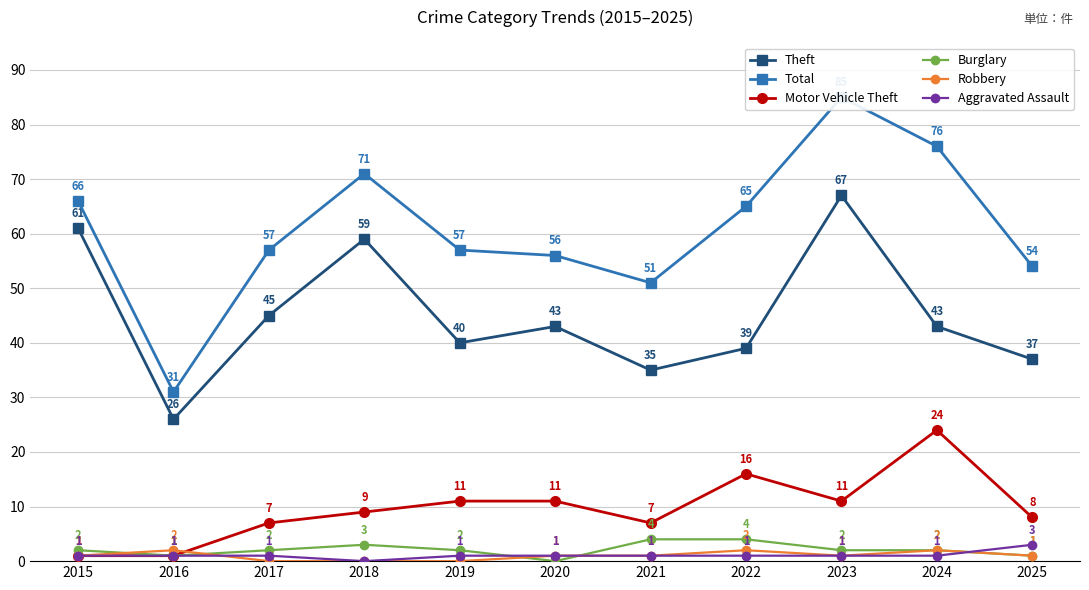

Count the number of data series in this chart.

6